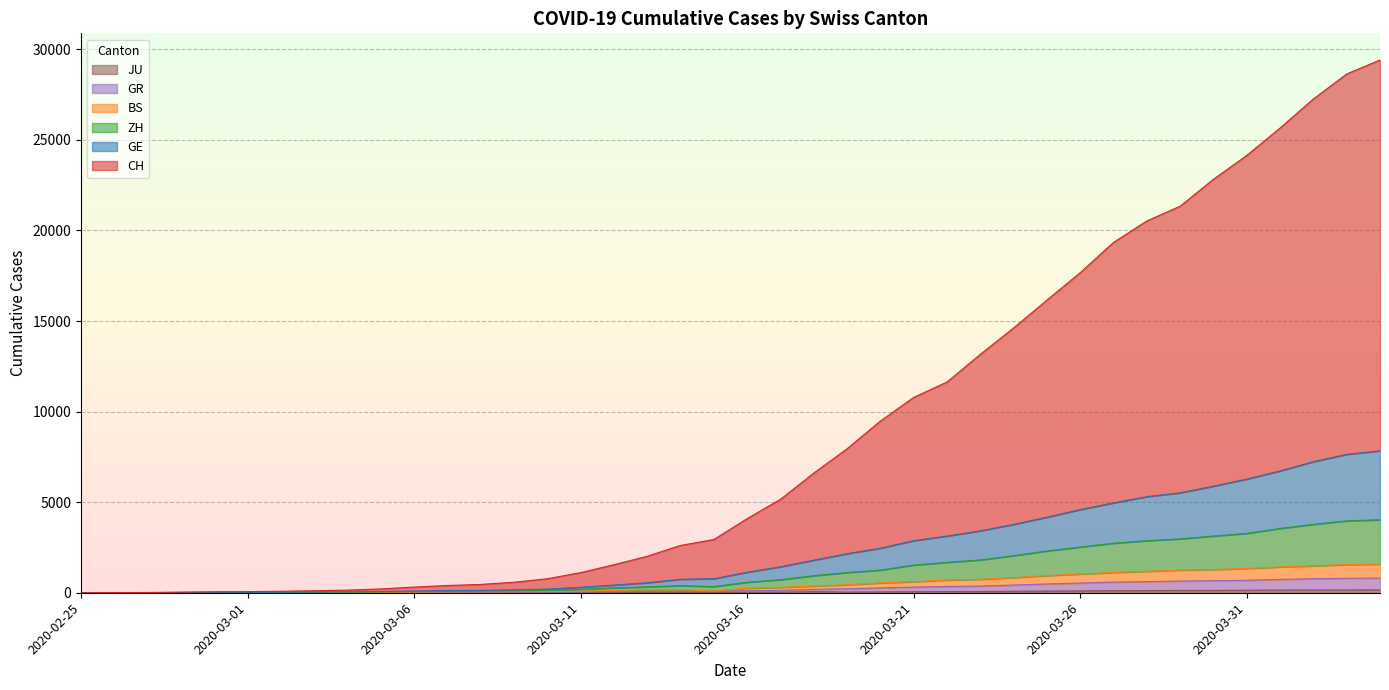

Which series has the largest total across all categories?

CH